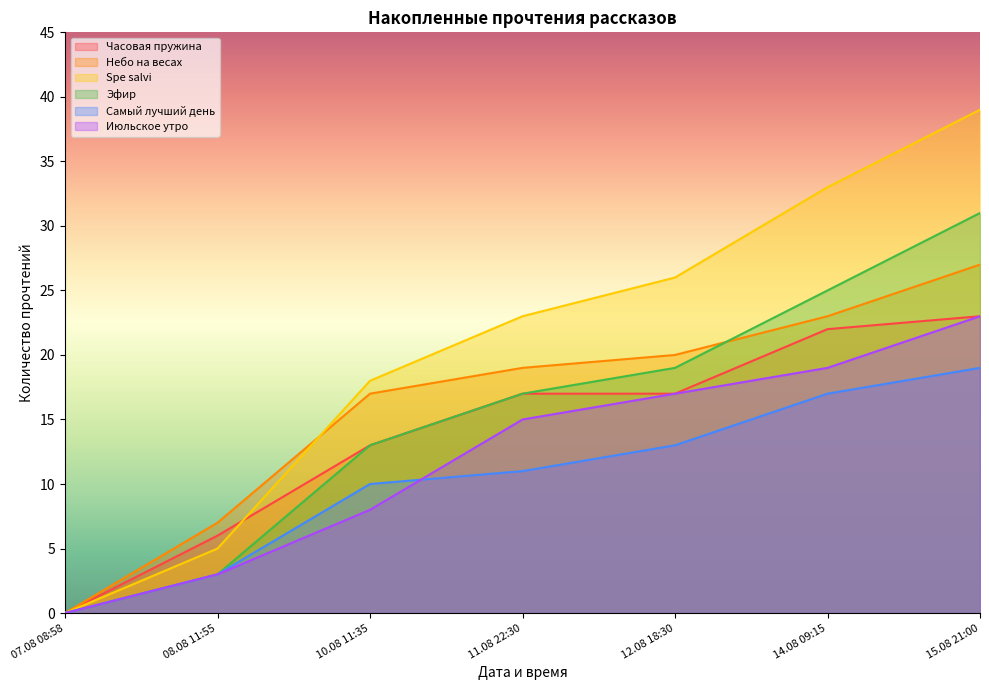

What is the label of the 1st point from the right?

15.08 21:00